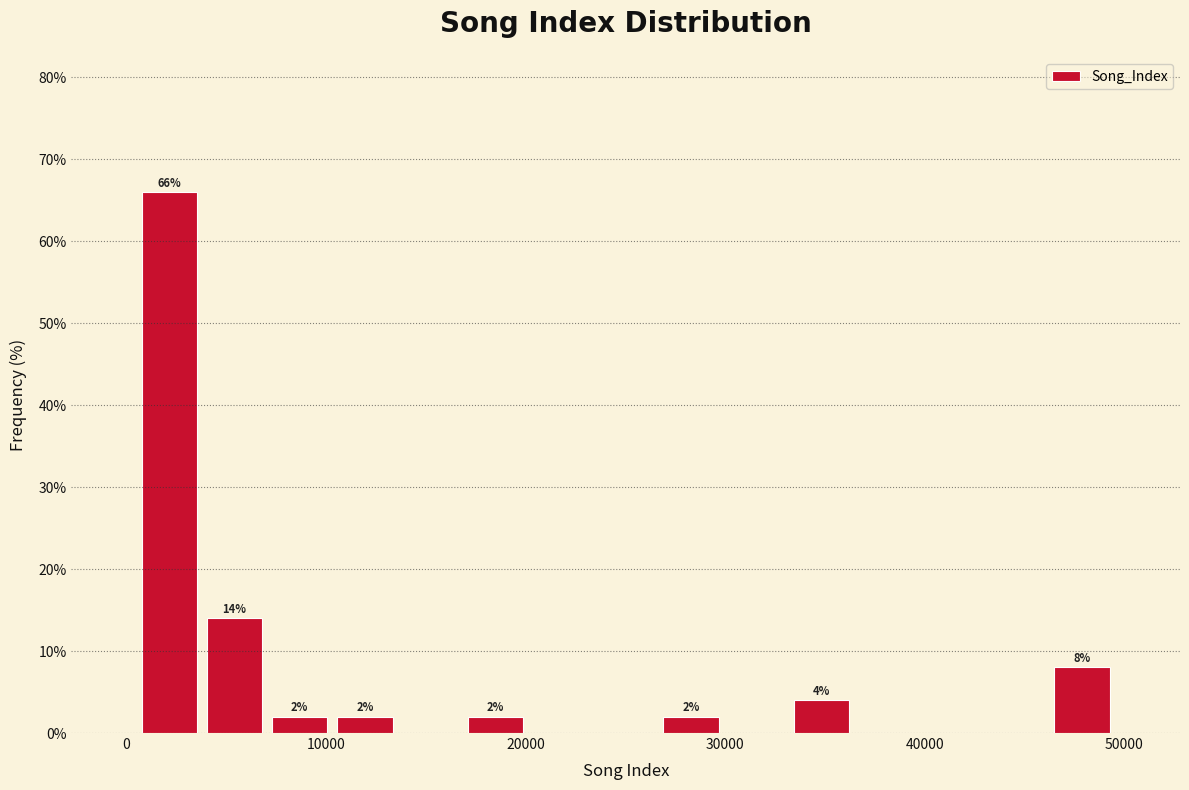

Around what value on the x-axis is the tallest bar? Give the approximate position of its centre, as read against the axis.

2000